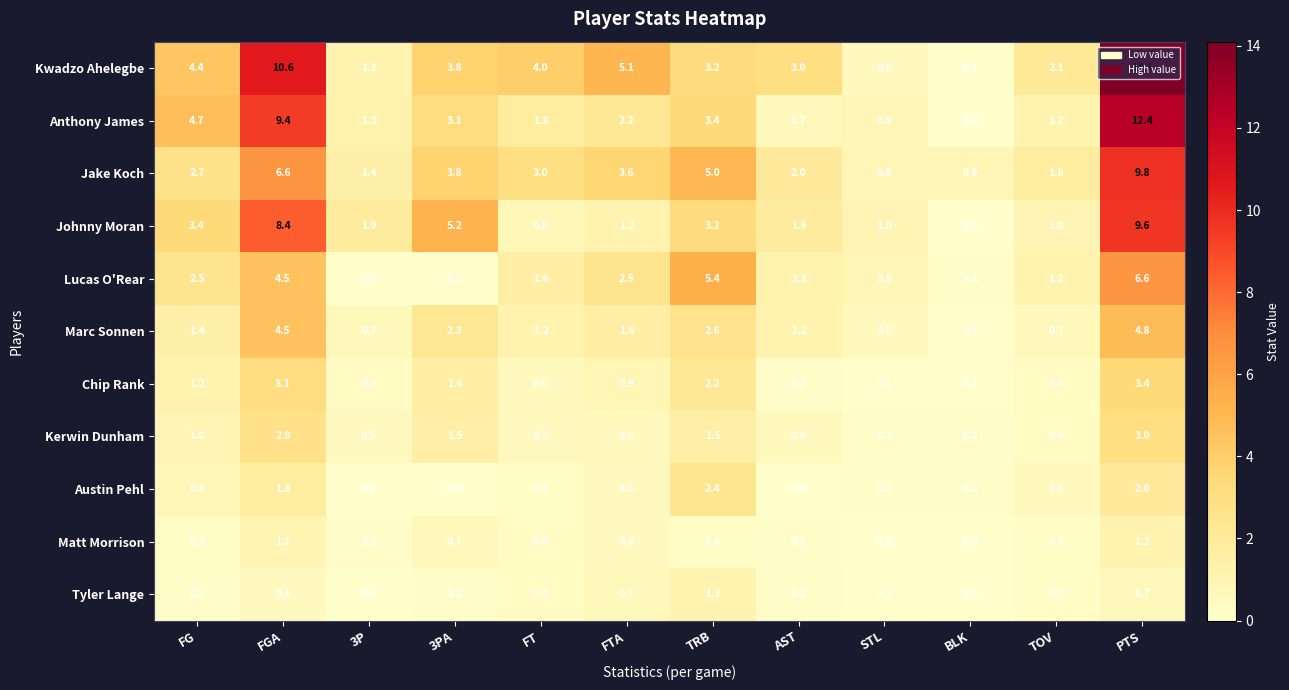

How many values in the Matt Morrison series exceed 0?

10